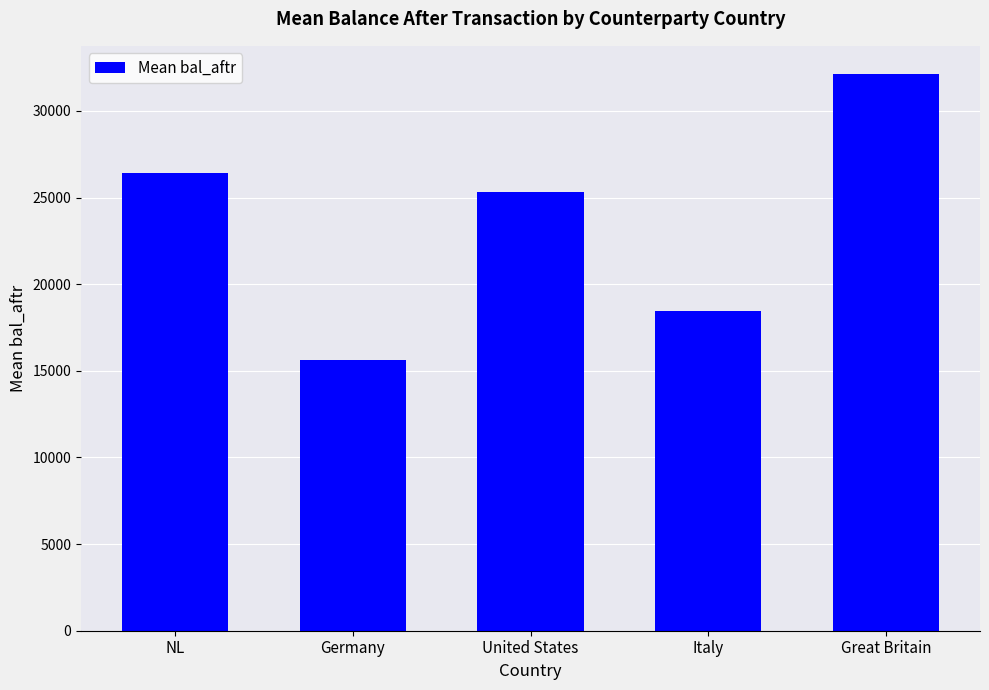

Approximately how many times larger is the value at Great Britain compared to Italy?

1.7